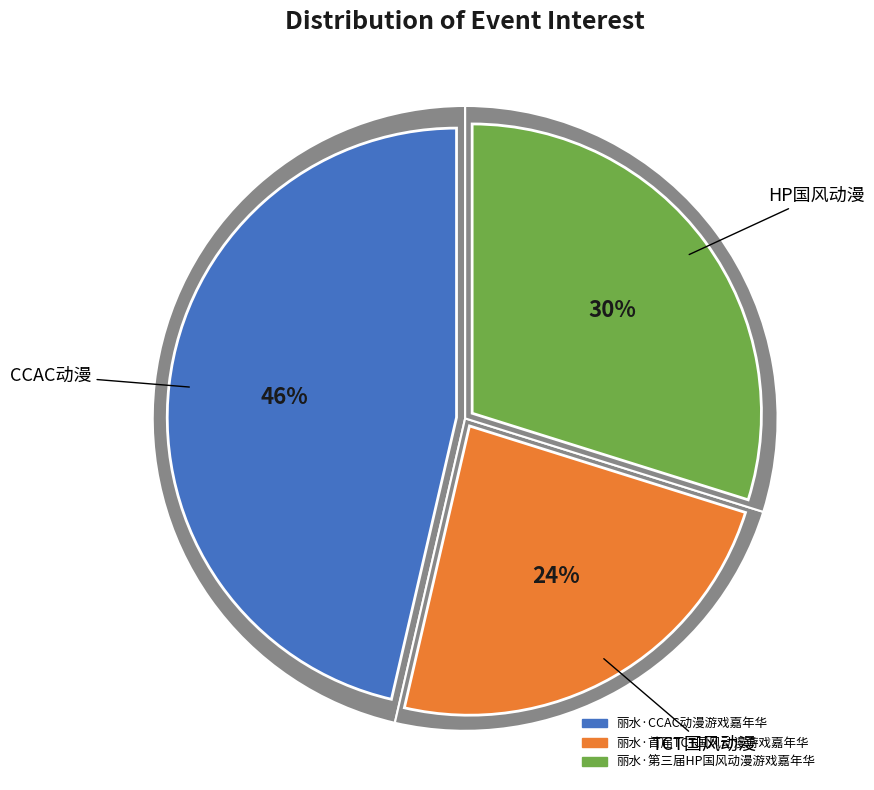

To the nearest percent, what portion does 丽水·首届TCT国风动漫游戏嘉年华 represent?

24%